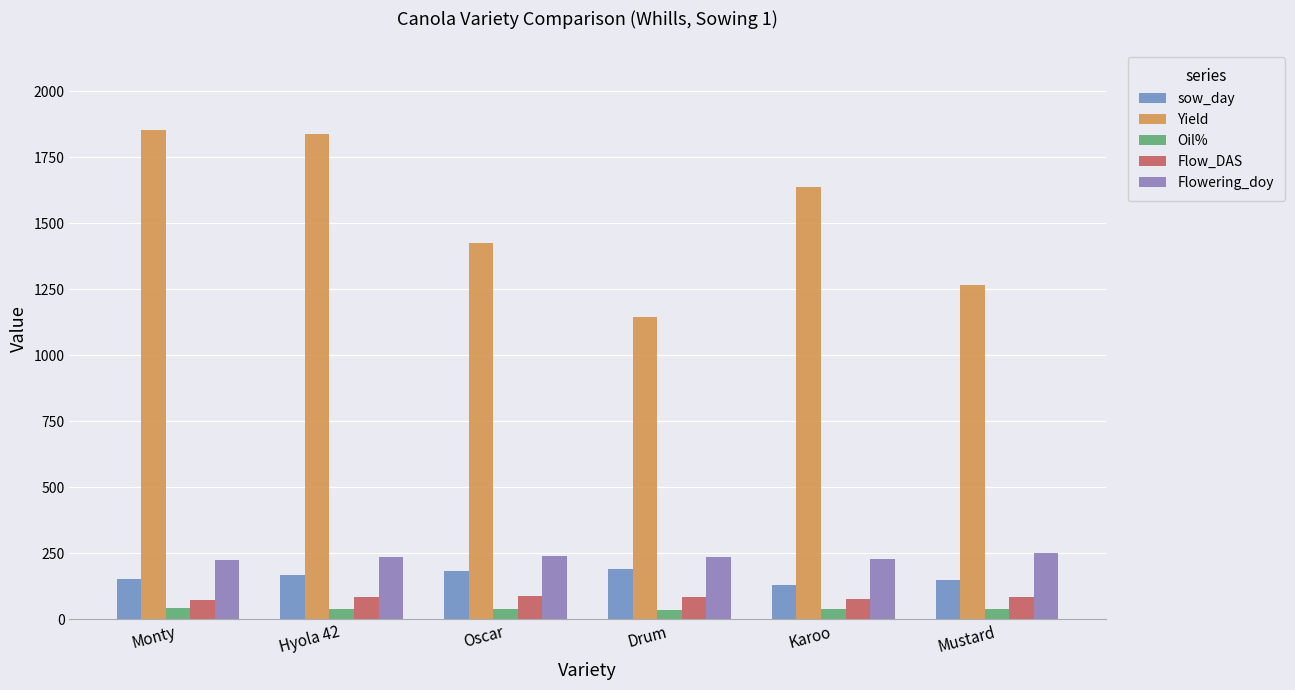

How many bars are there in each group?

5